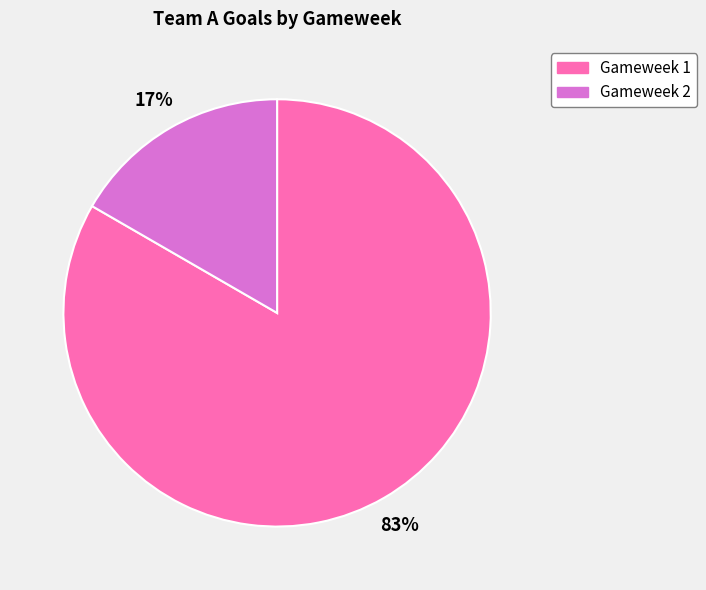

Is the sum of Gameweek 1 and Gameweek 2 greater than half?

Yes